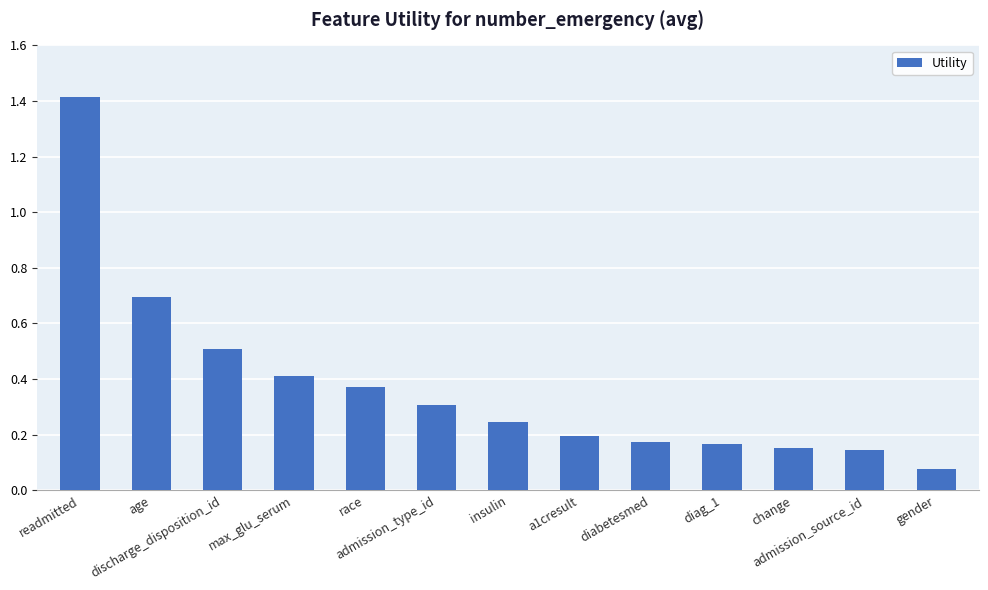

Between race and readmitted, which is larger?

readmitted